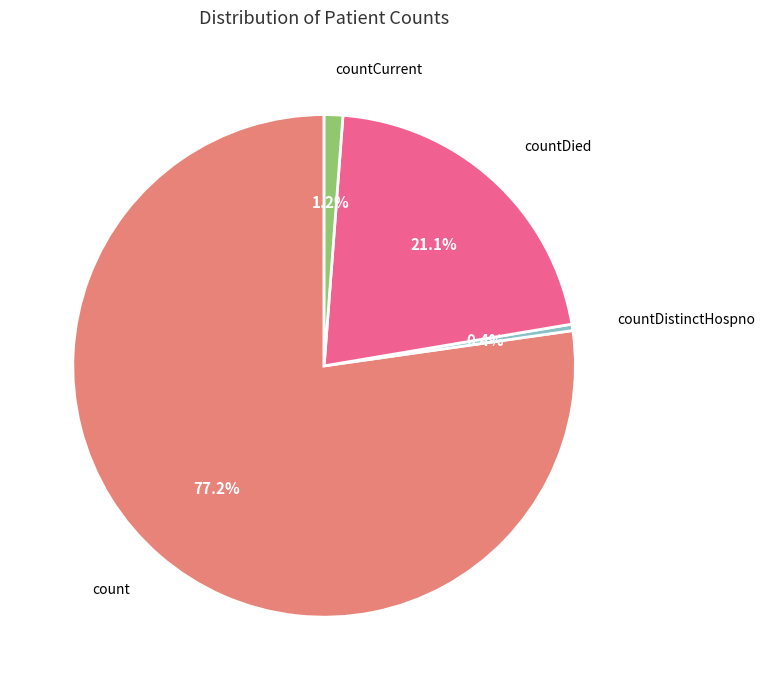

What is the smallest slice in the pie chart?

countDistinctHospno